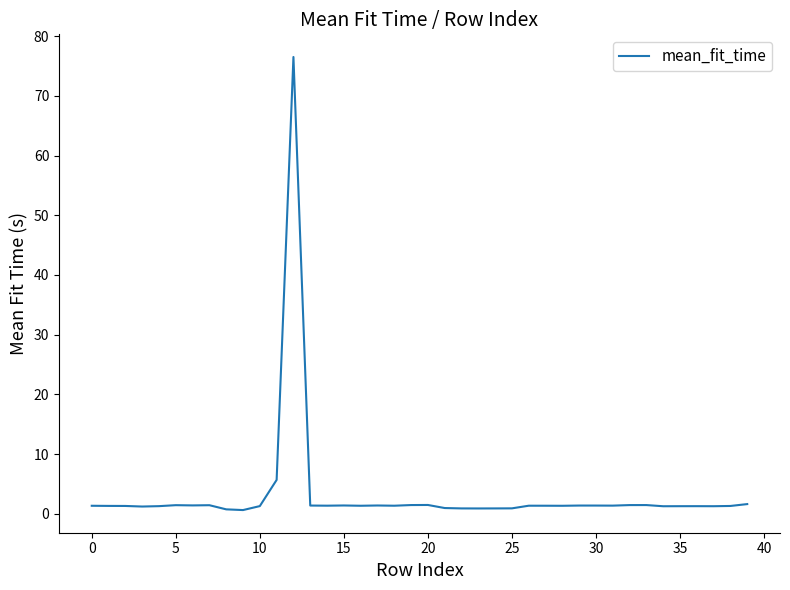

What is the maximum value shown in the chart?

76.5